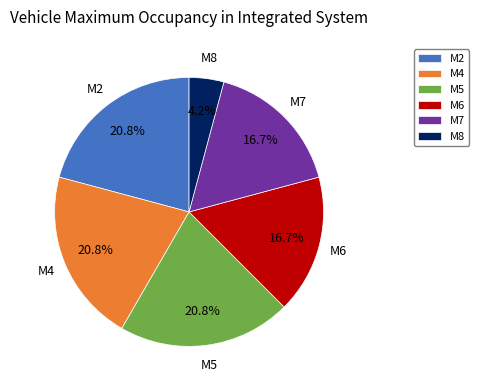

Which category has the smallest portion of the pie?

M8